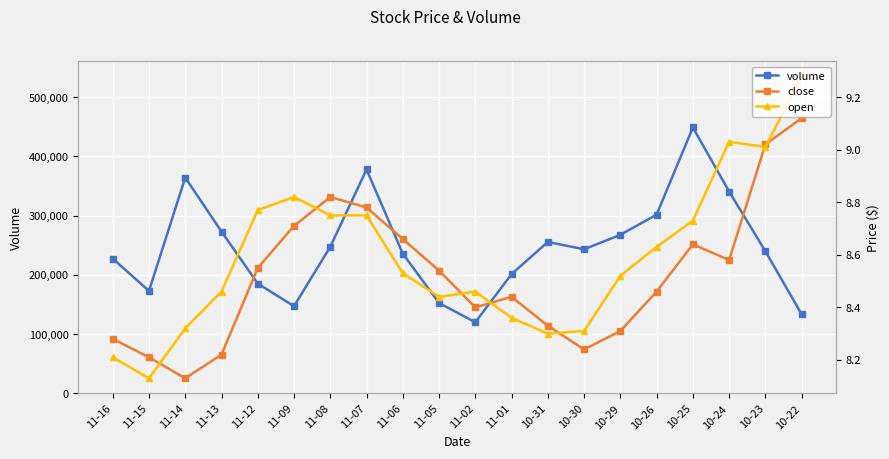

What is the sum of all close values?

170.4